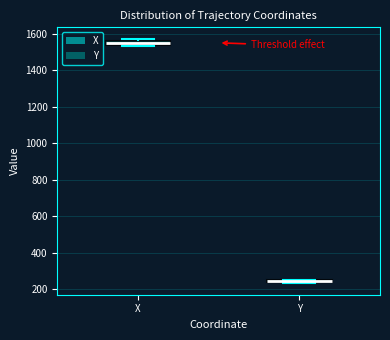

Where is the lower edge of the box for X on the y-axis? The values are not printed on the chart, so give them approximately, as read against the axis.

1540